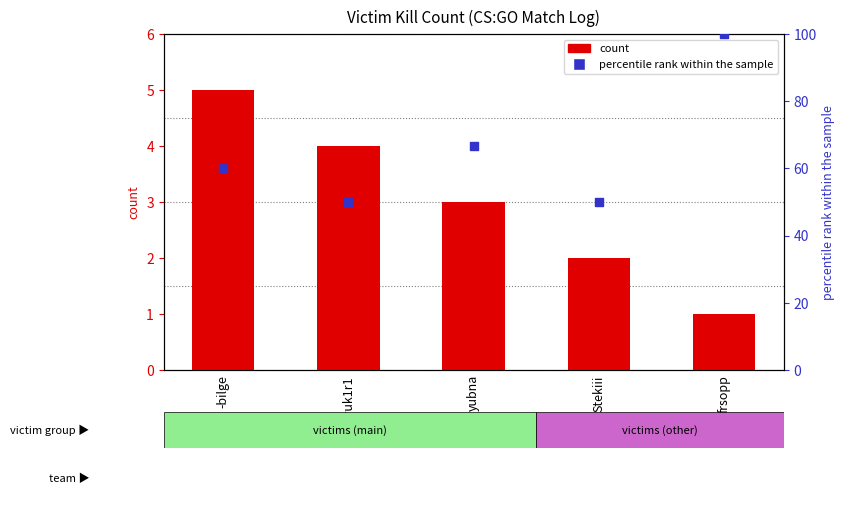

Is the value of percentile rank within the sample at yubna greater than the value of count at yubna?

Yes